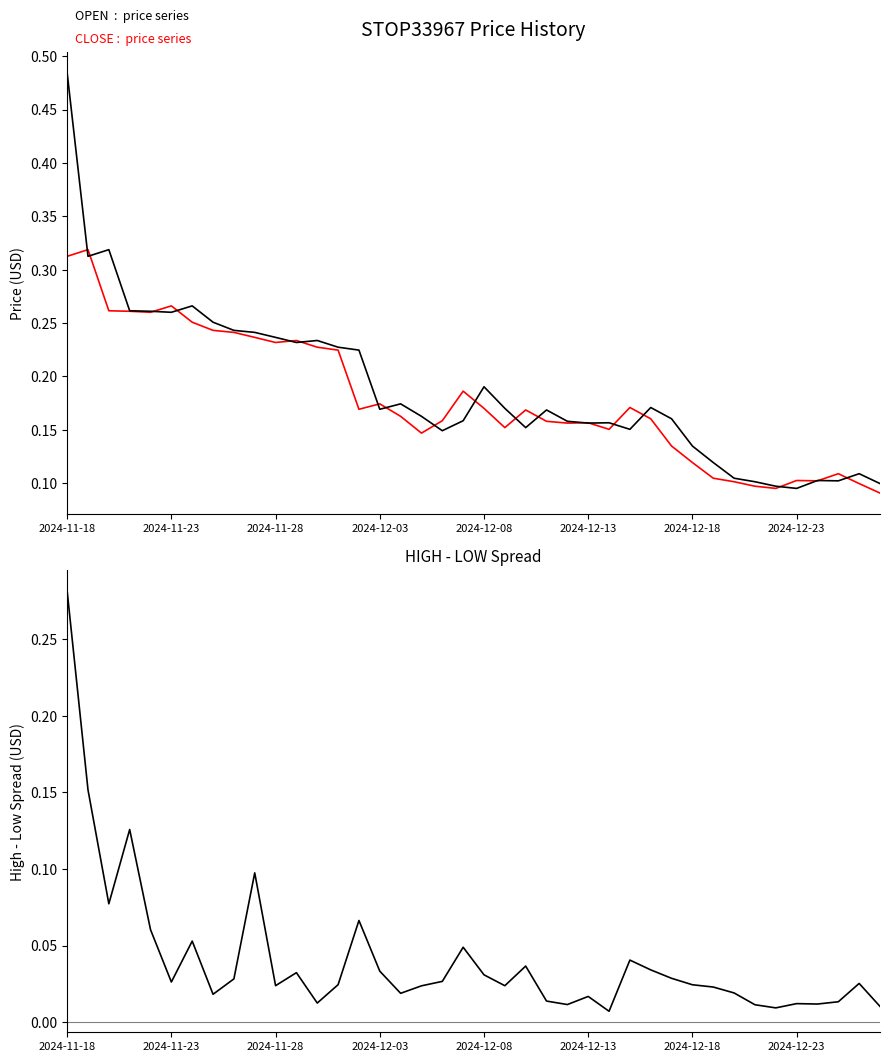

True or false: OPEN has a value of 0.1 at 2024-12-18.

True